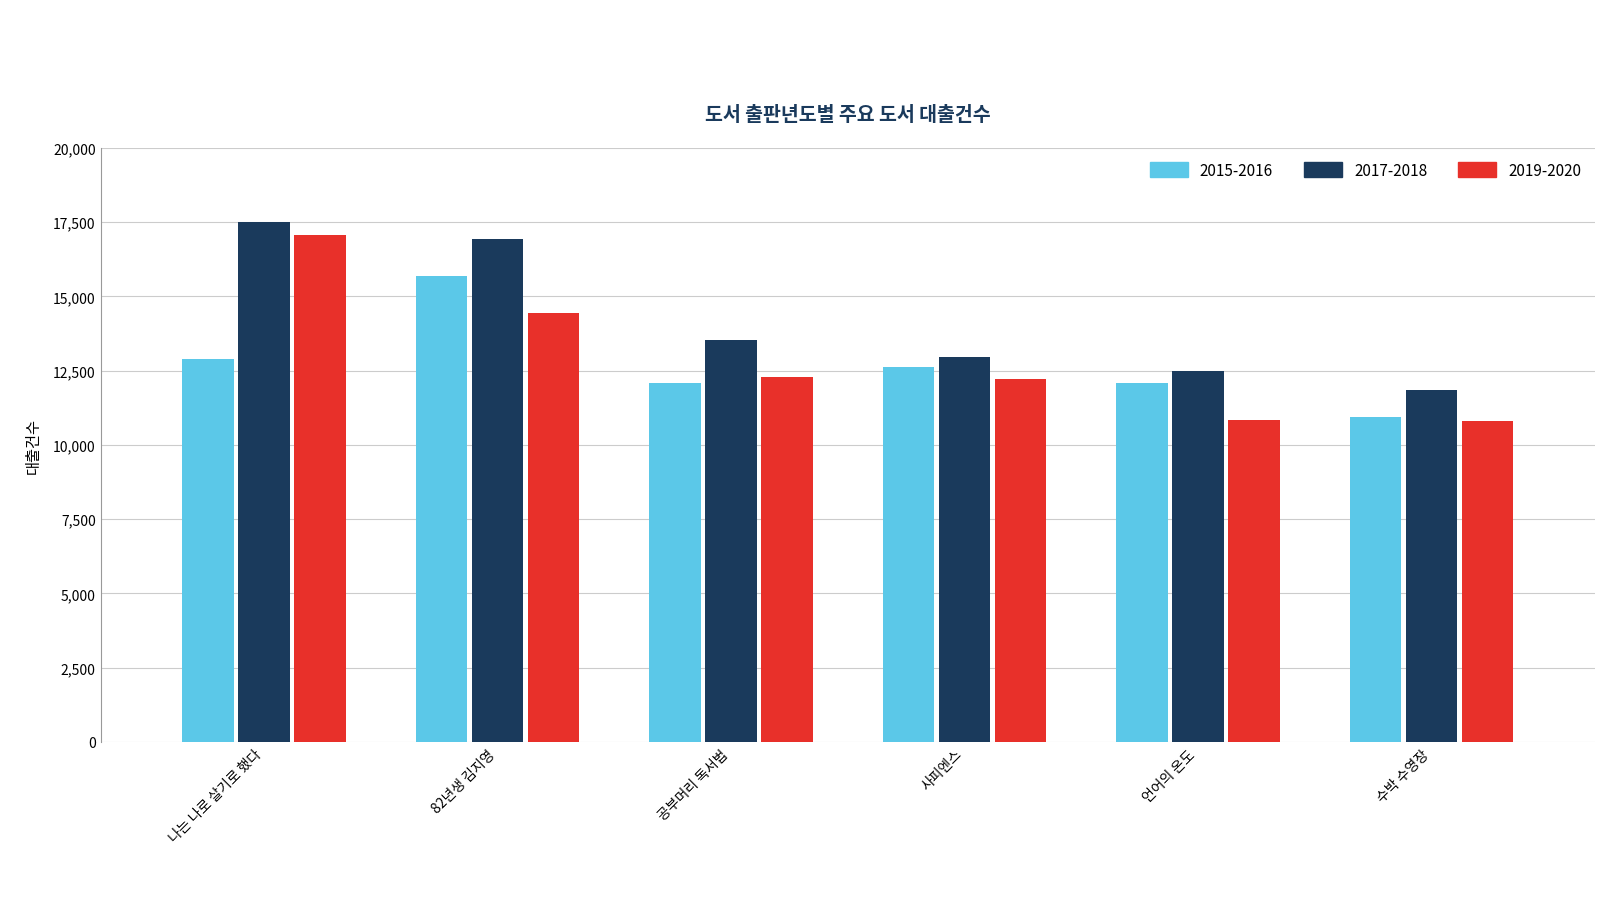

Is it true that 2017-2018 equals 22332 at 공부머리 독서법?

False